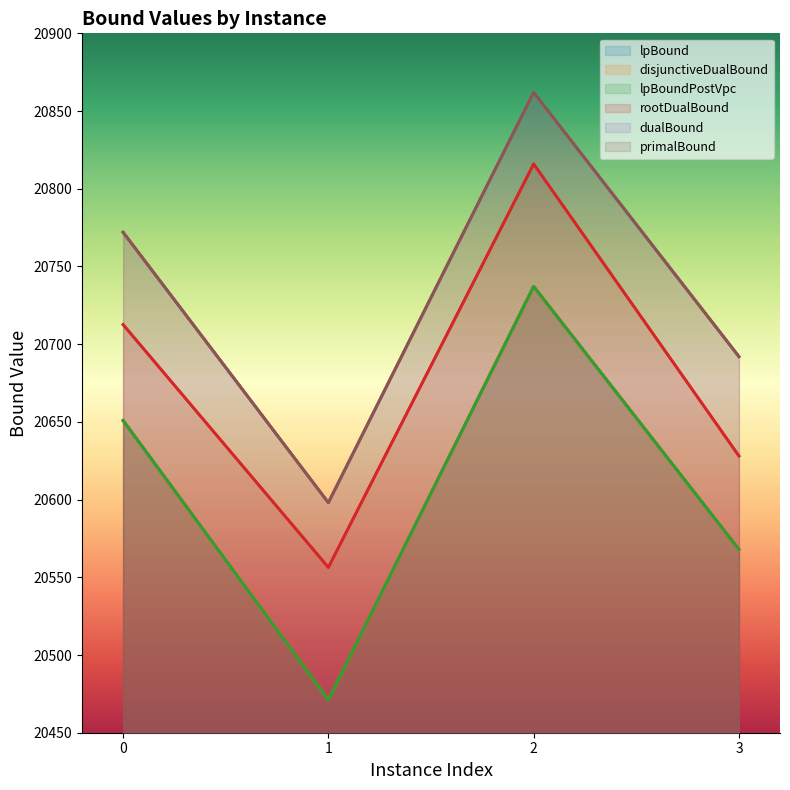

What is the value of the primalBound point at the 1st from the left?

20772.0